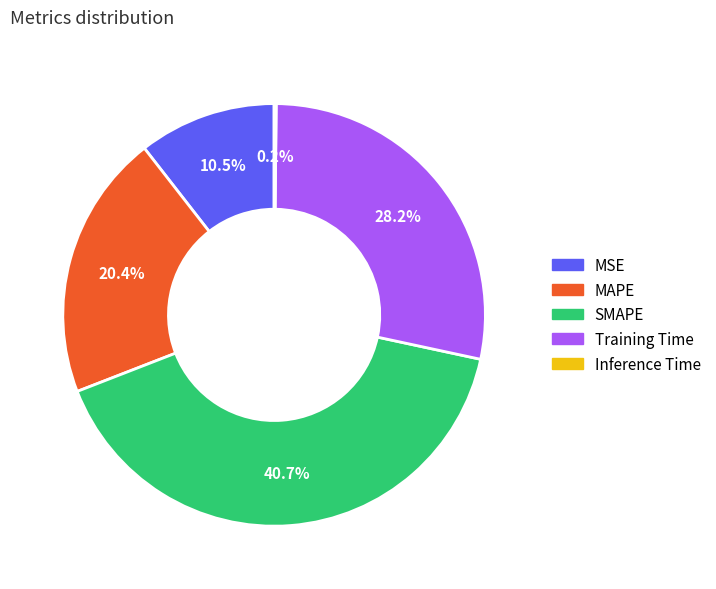

What percentage do MAPE and Training Time together represent?

48.6%